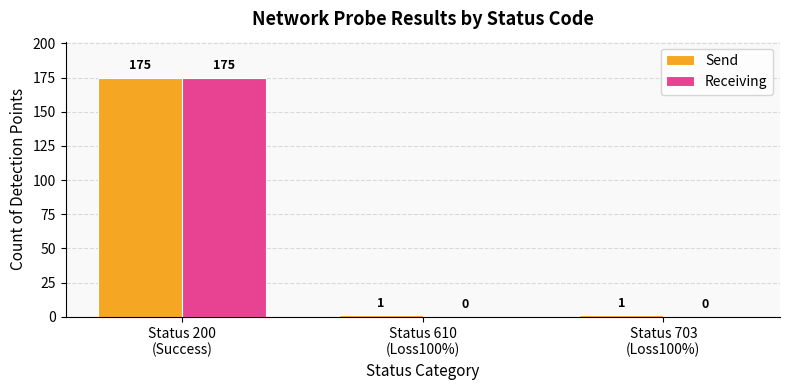

Which series has the largest total across all categories?

Send